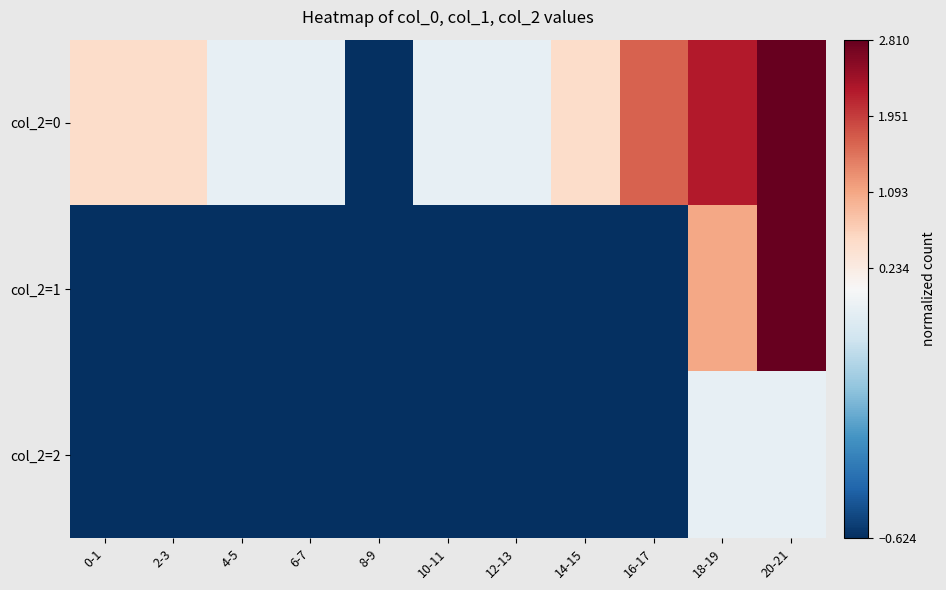

Reading left to right, transcribe all the data shown in this chart.

col_2=0: 0-1=0.5	2-3=0.5	4-5=-0.1	6-7=-0.1	8-9=-0.6	10-11=-0.1	12-13=-0.1	14-15=0.5	16-17=1.7	18-19=2.2	20-21=2.8
col_2=1: 0-1=-0.6	2-3=-0.6	4-5=-0.6	6-7=-0.6	8-9=-0.6	10-11=-0.6	12-13=-0.6	14-15=-0.6	16-17=-0.6	18-19=1.1	20-21=2.8
col_2=2: 0-1=-0.6	2-3=-0.6	4-5=-0.6	6-7=-0.6	8-9=-0.6	10-11=-0.6	12-13=-0.6	14-15=-0.6	16-17=-0.6	18-19=-0.1	20-21=-0.1